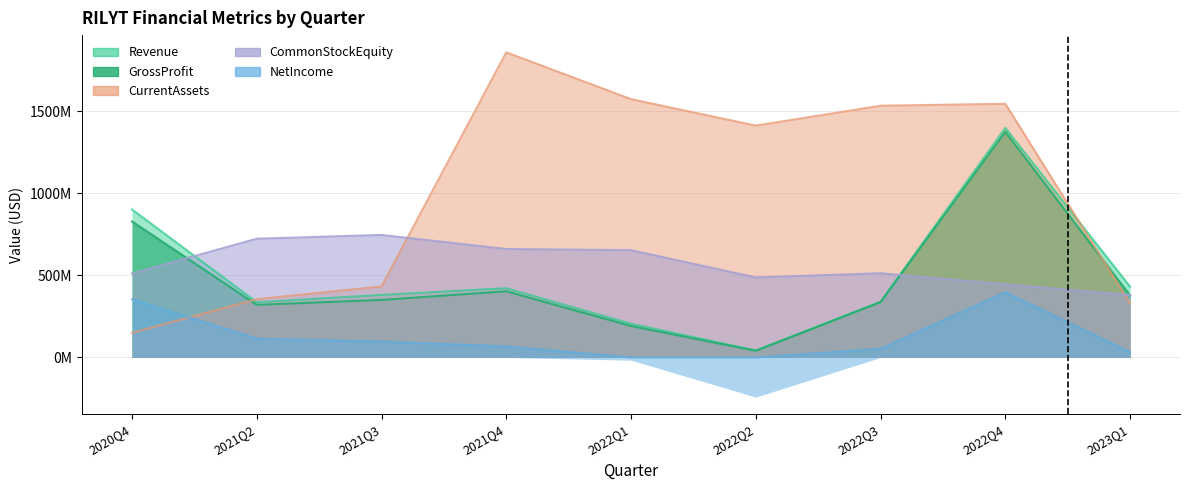

At which category does the chart reach its minimum across all series?

2022Q2